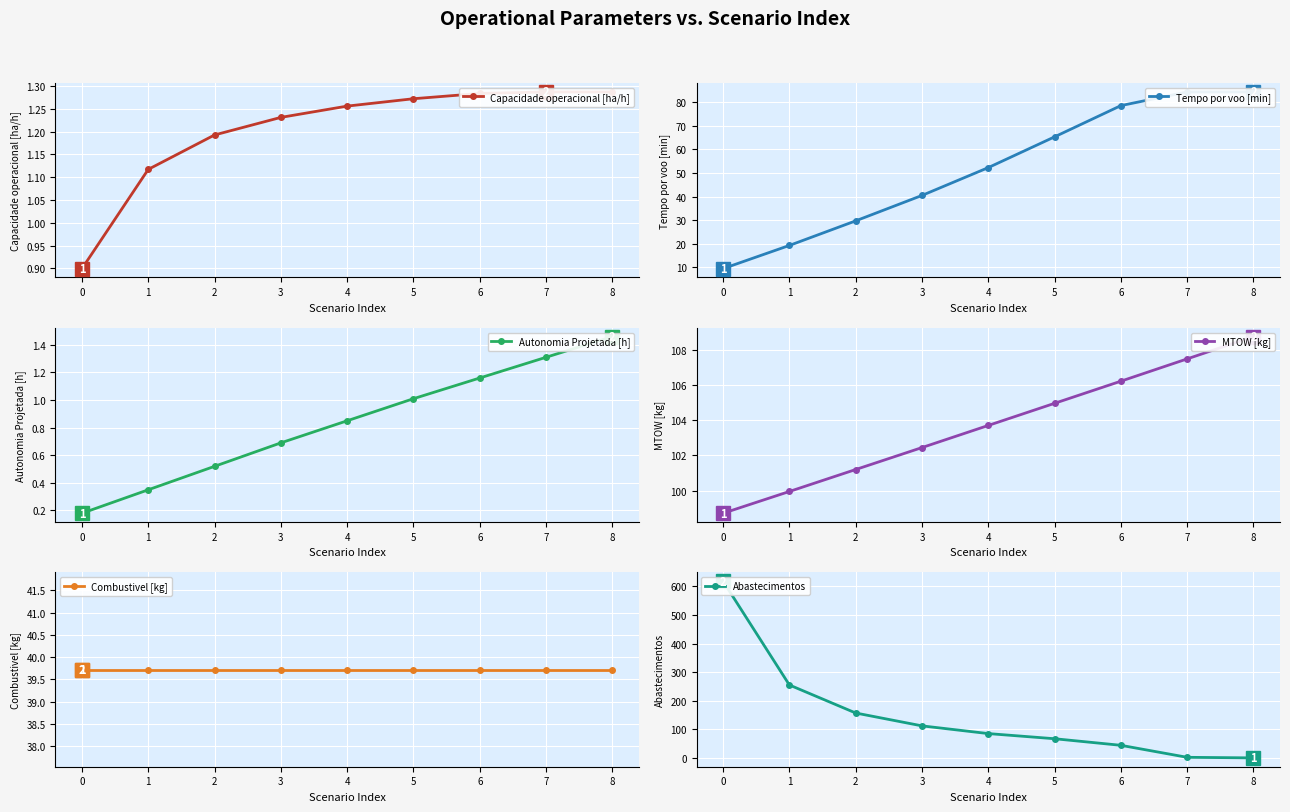

What is the sum of the Combustivel [kg] values at 4 and 6?

79.4